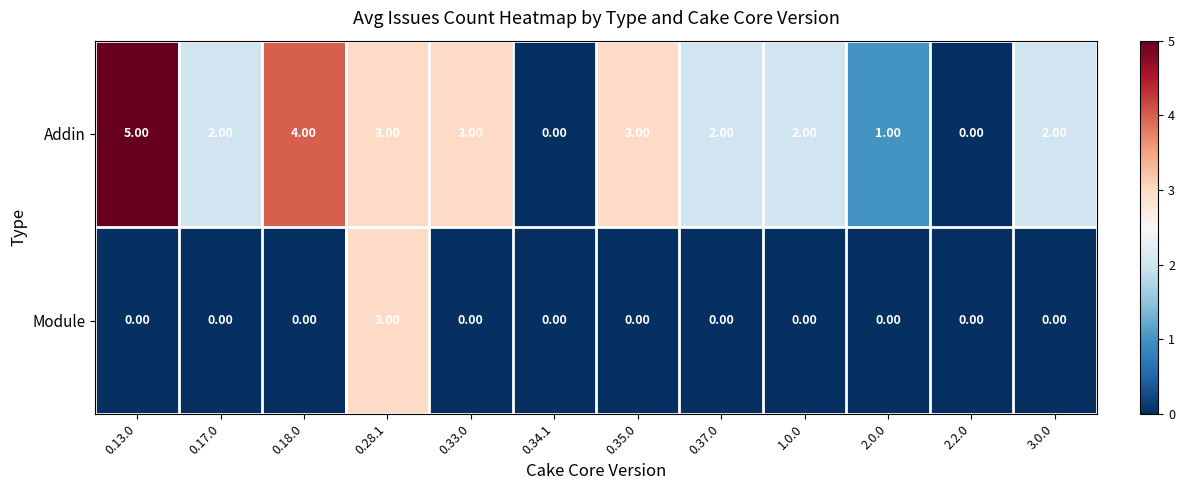

Which category has the highest value across all series?

0.13.0